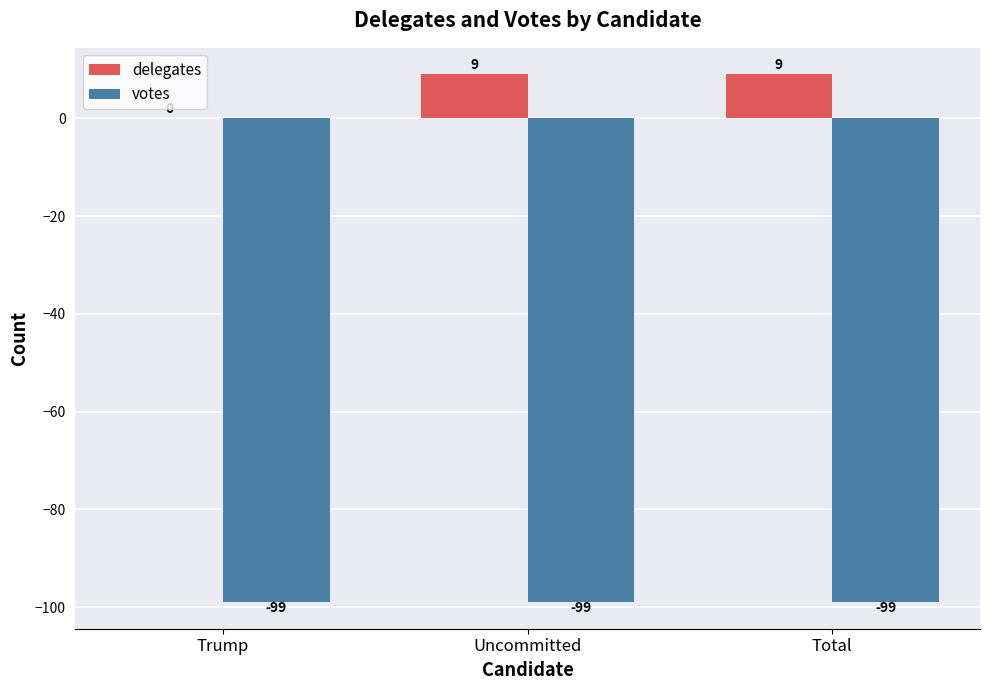

What is the sum of all delegates values?

18